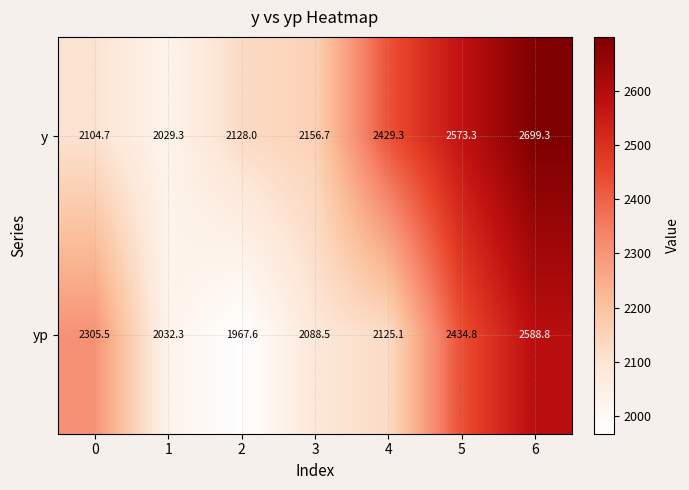

At how many categories does at least one series exceed 2620?

1